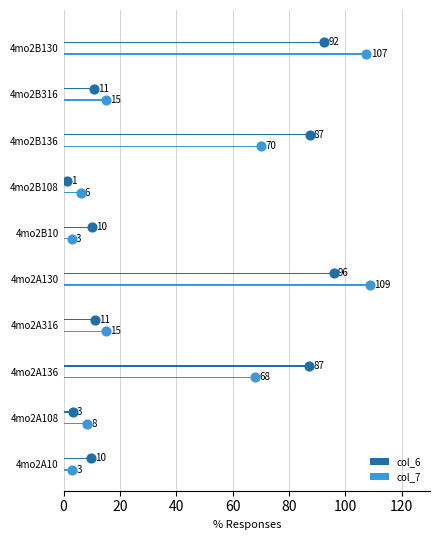

Which series contains the highest Y value?

col_7